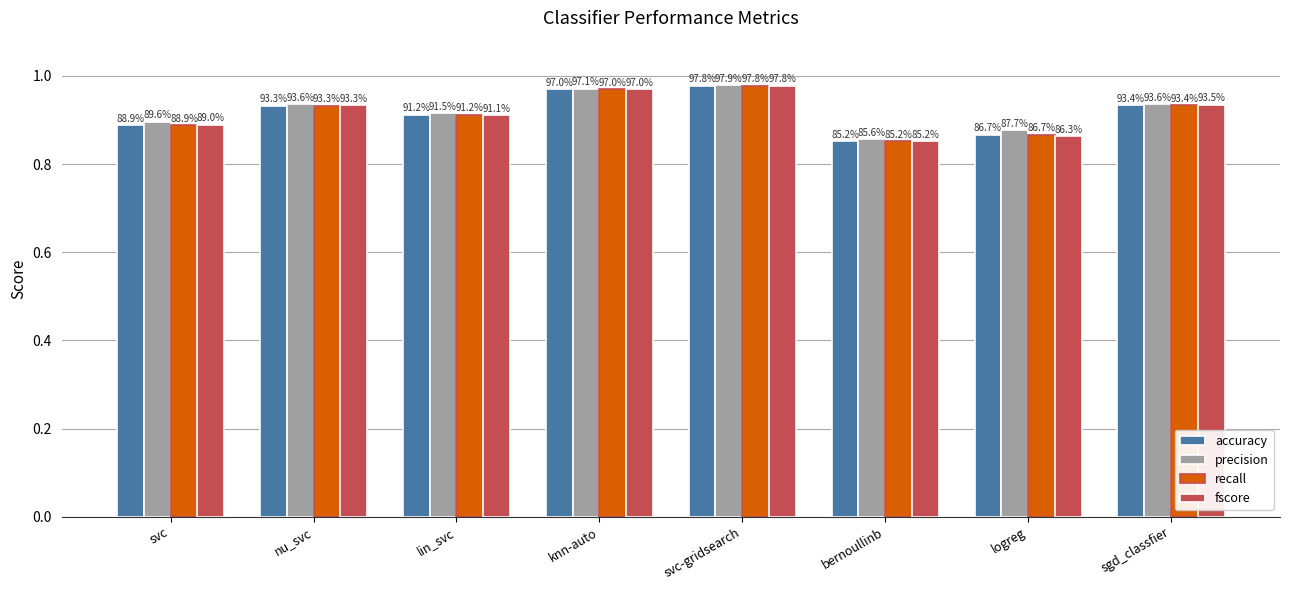

What value does the precision series have at bernoullinb?

0.9